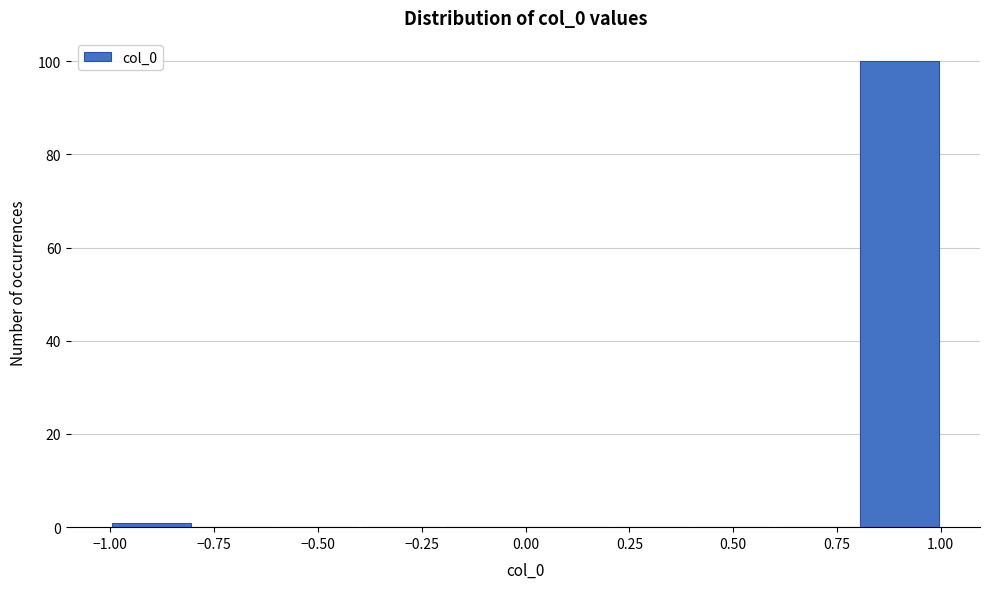

Reading left to right, list every bar in this chart as the range it spans on the x-axis followed by its height. The values are not printed on the chart, so give them approximately, as read against the axis.

-1.0 to -0.8: under 2
-0.8 to -0.6: 0
-0.6 to -0.4: 0
-0.4 to -0.2: 0
-0.2 to 0.0: 0
0.0 to 0.2: 0
0.2 to 0.4: 0
0.4 to 0.6: 0
0.6 to 0.8: 0
0.8 to 1.0: 100